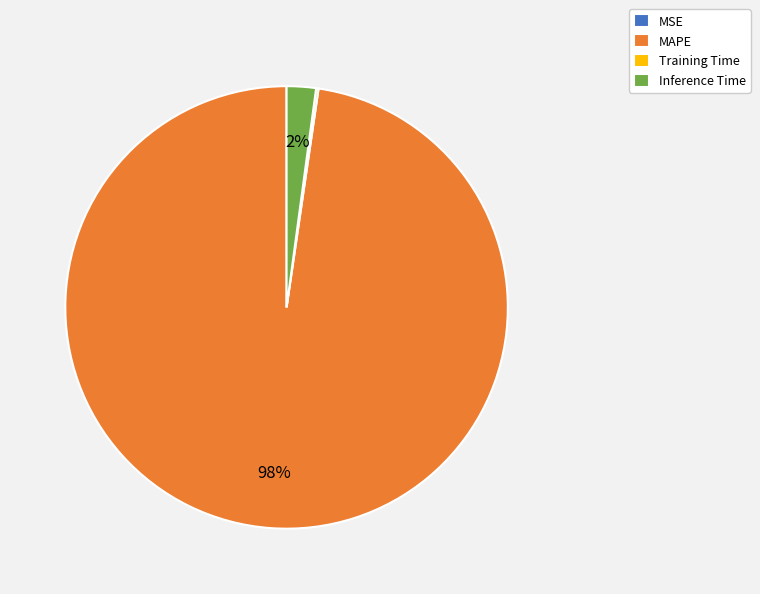

To the nearest percent, what portion does Inference Time represent?

2%